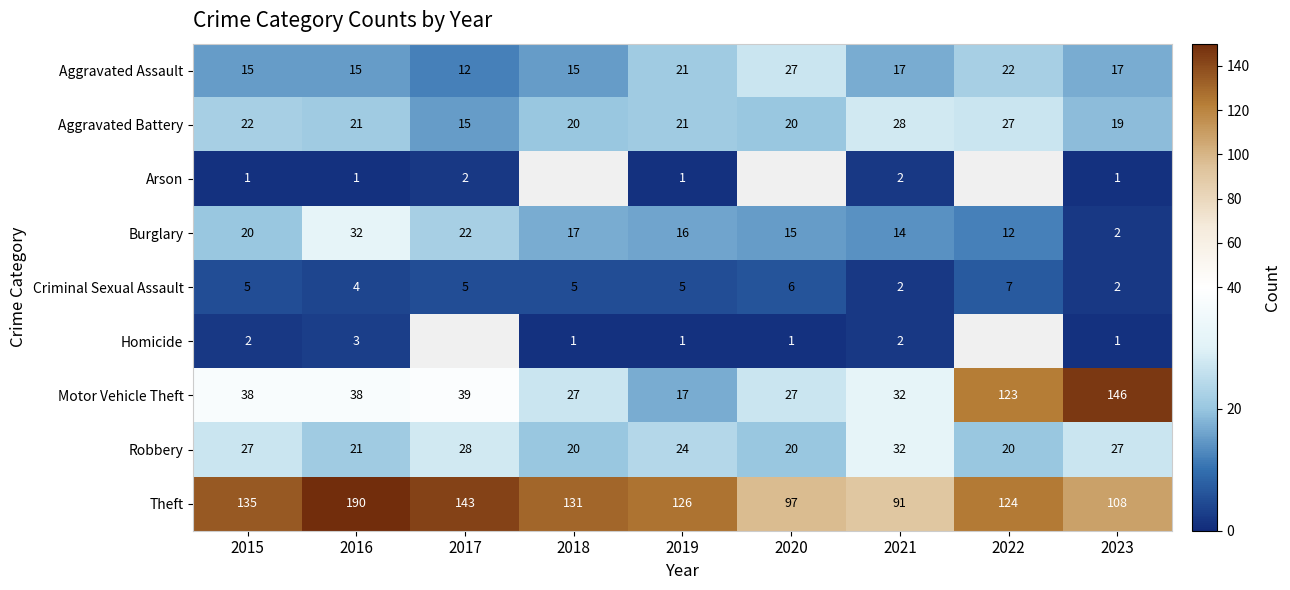

What is the smallest value displayed?

1.0